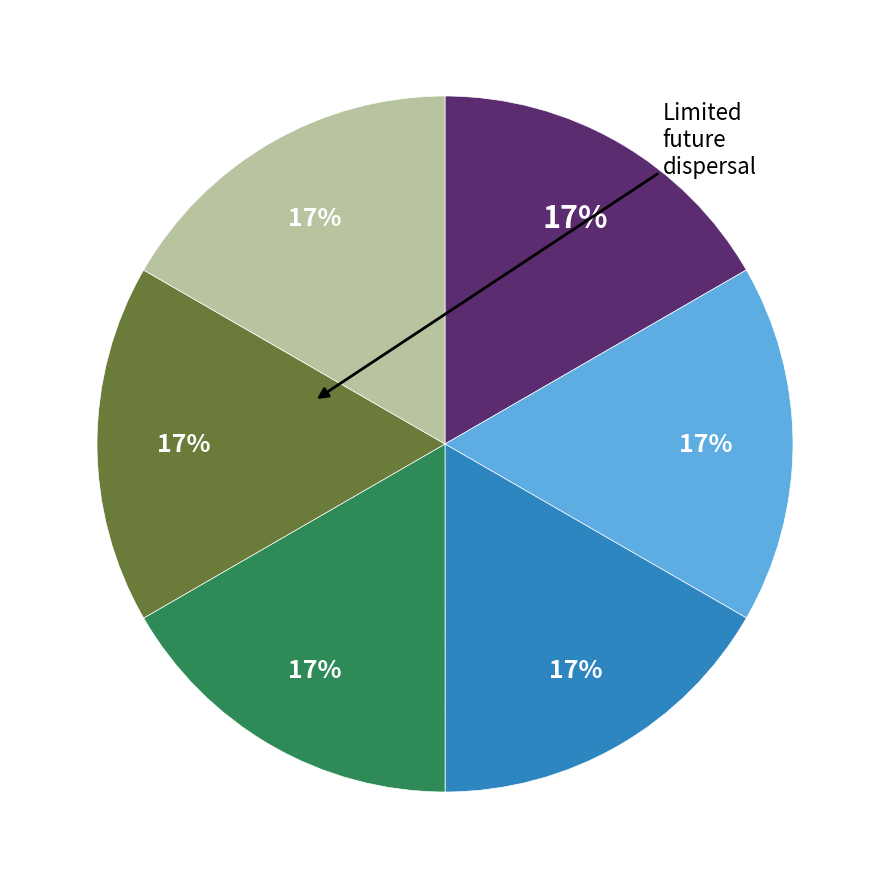

How many segments does this pie chart have?

6